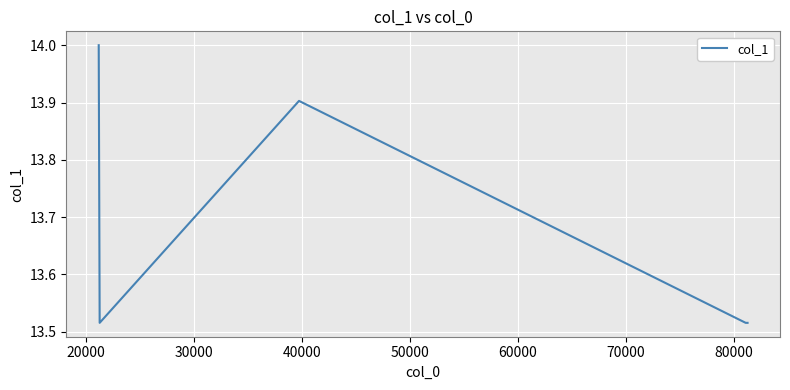

How many interior local peaks (higher than both neighbors) does the data have?

1